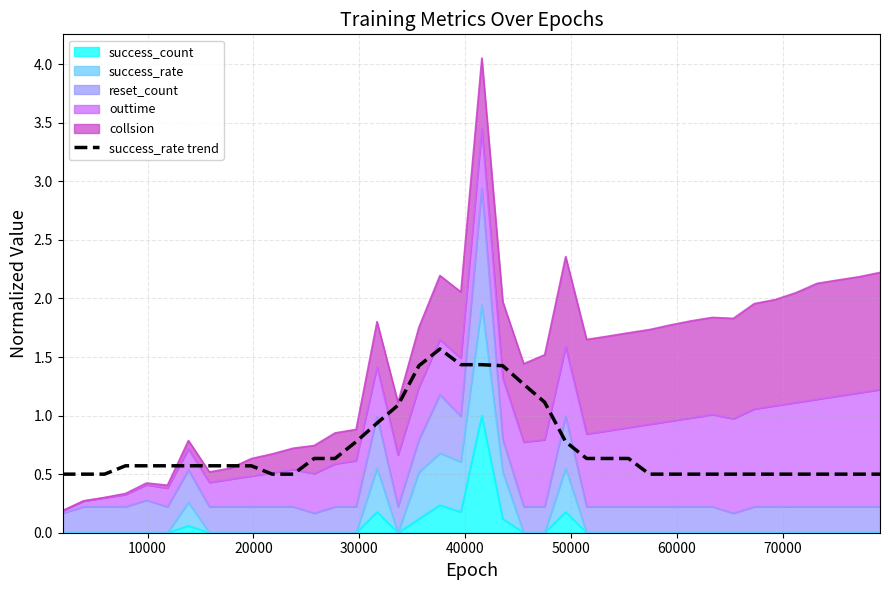

What is the sum of all values?

28.9